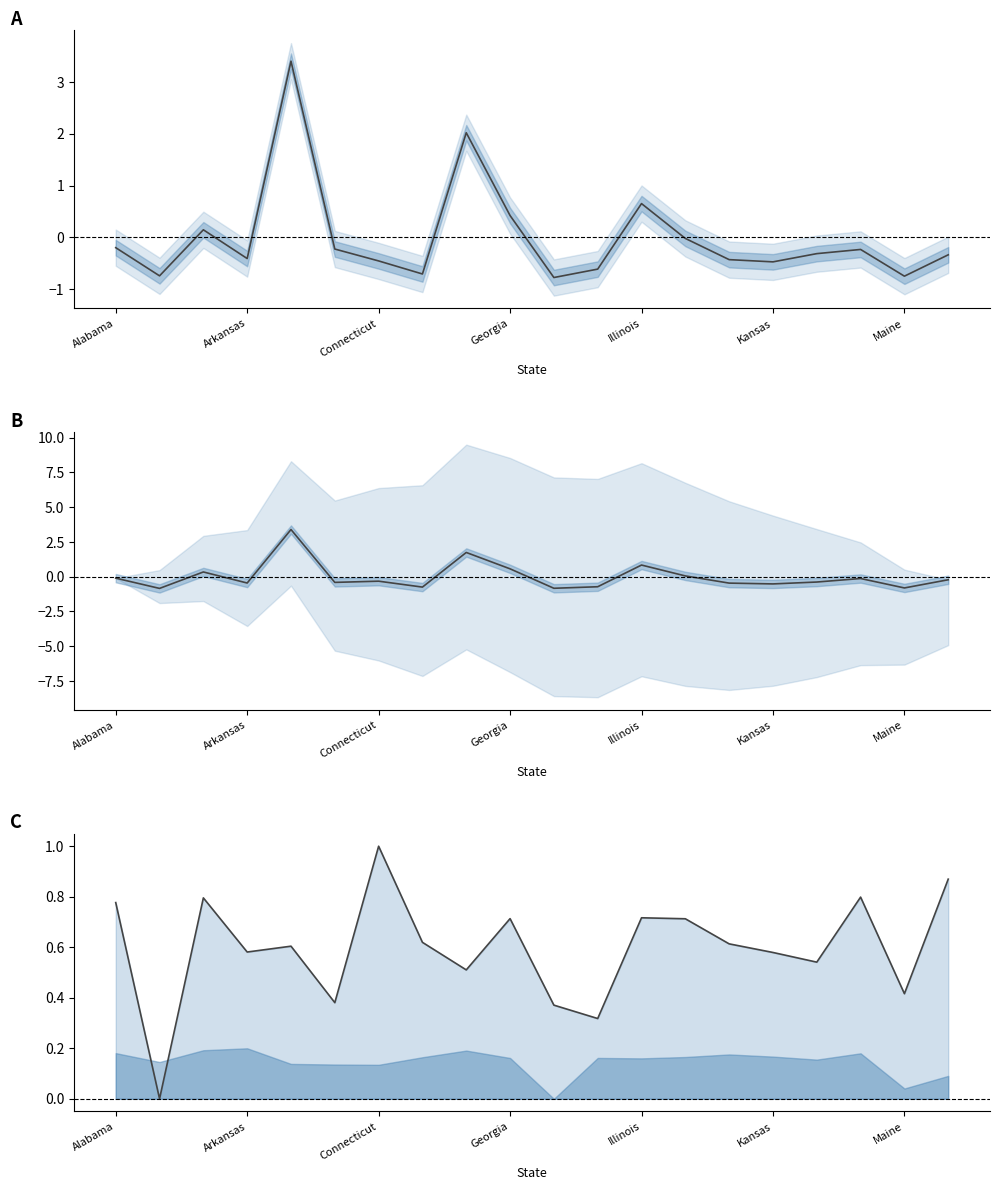

At how many categories does at least one series exceed 0?

19